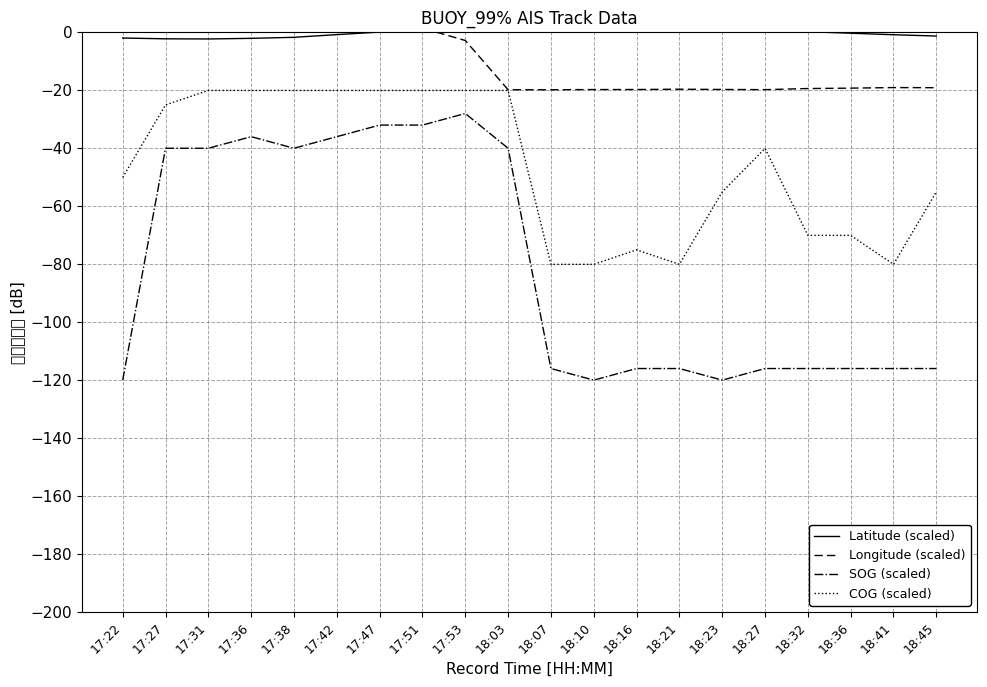

What is the value of the COG (scaled) point at the 8th from the left?

-20.1